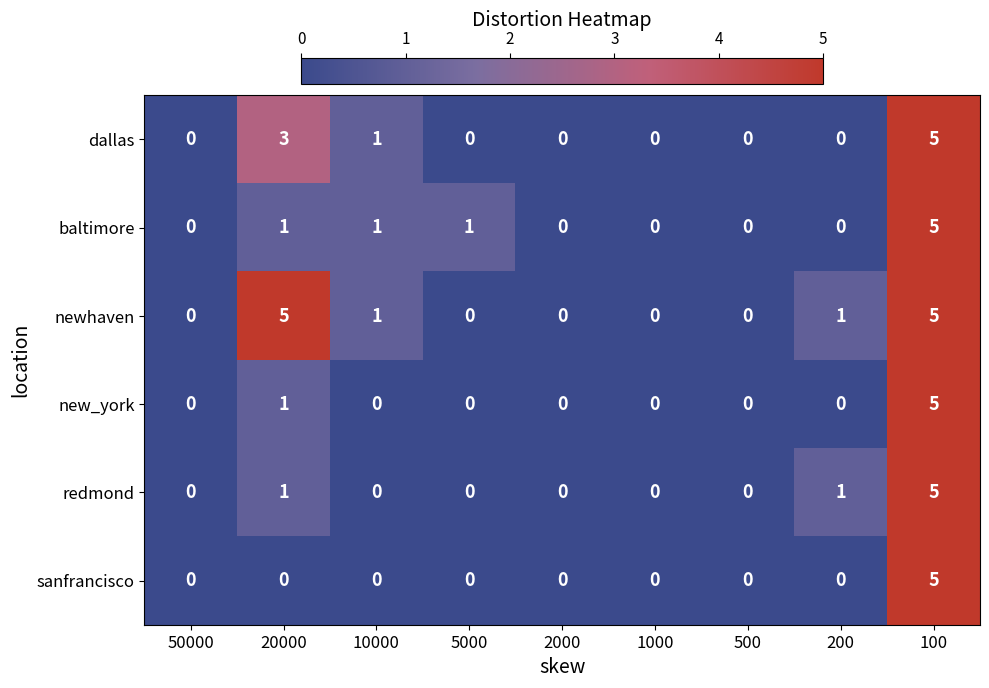

The sanfrancisco series shows 2 at 1000. True or false?

False